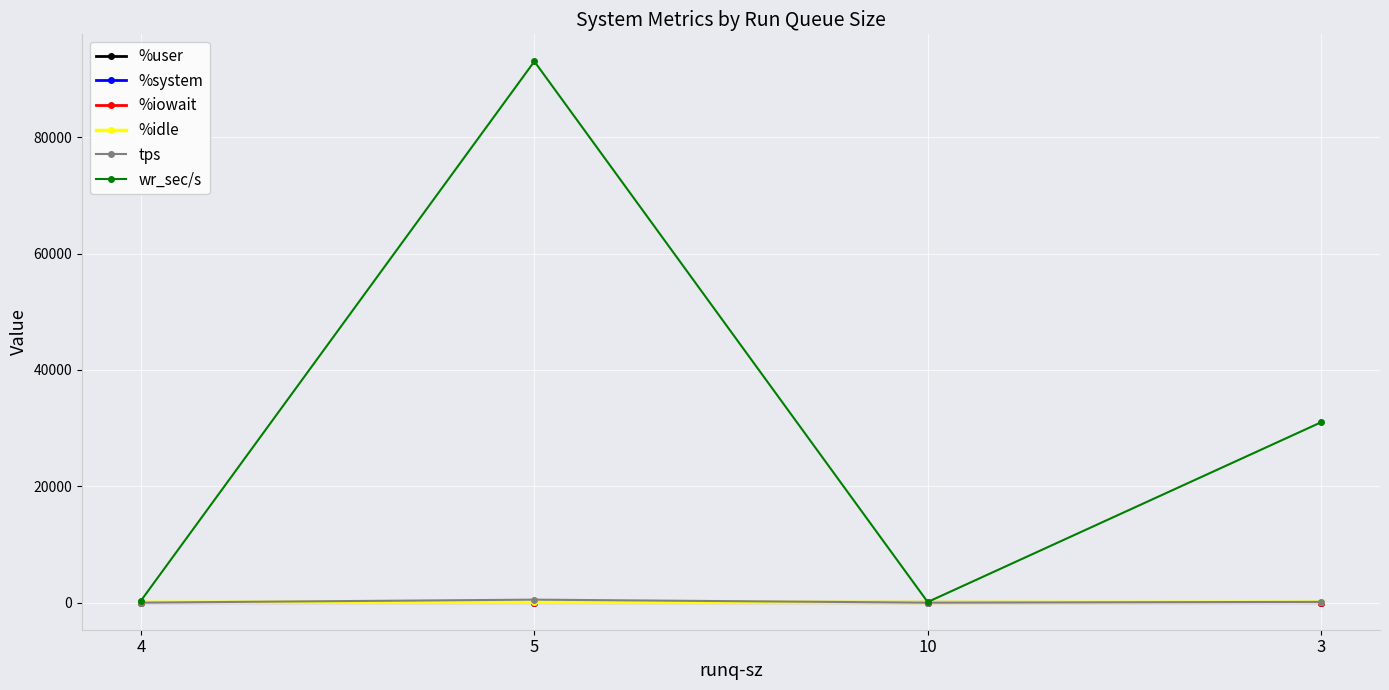

Where is the first local maximum for wr_sec/s?

5